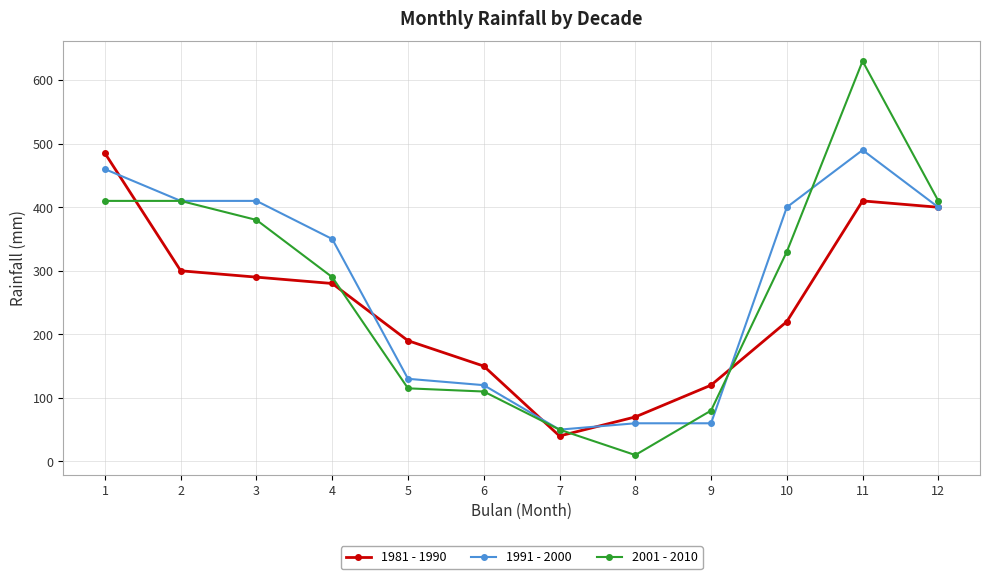

What is the difference between the 2001 - 2010 values at 6 and 1?

300